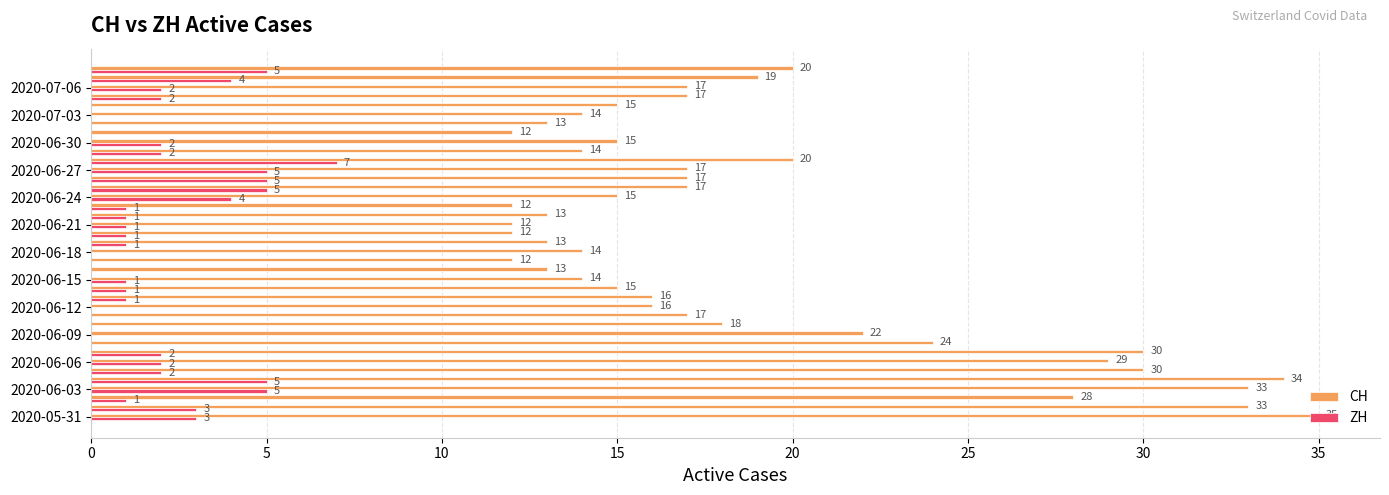

Which series has the largest total across all categories?

CH